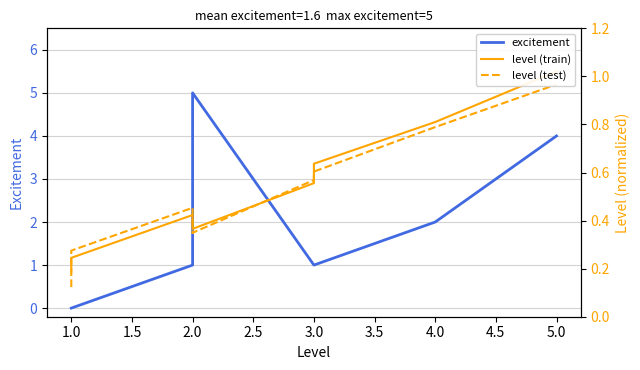

Which series has the widest spread of values?

excitement